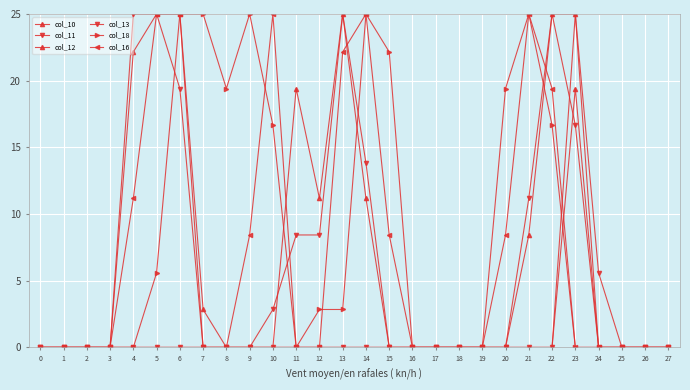

Between 14 and 0, which is larger?

14